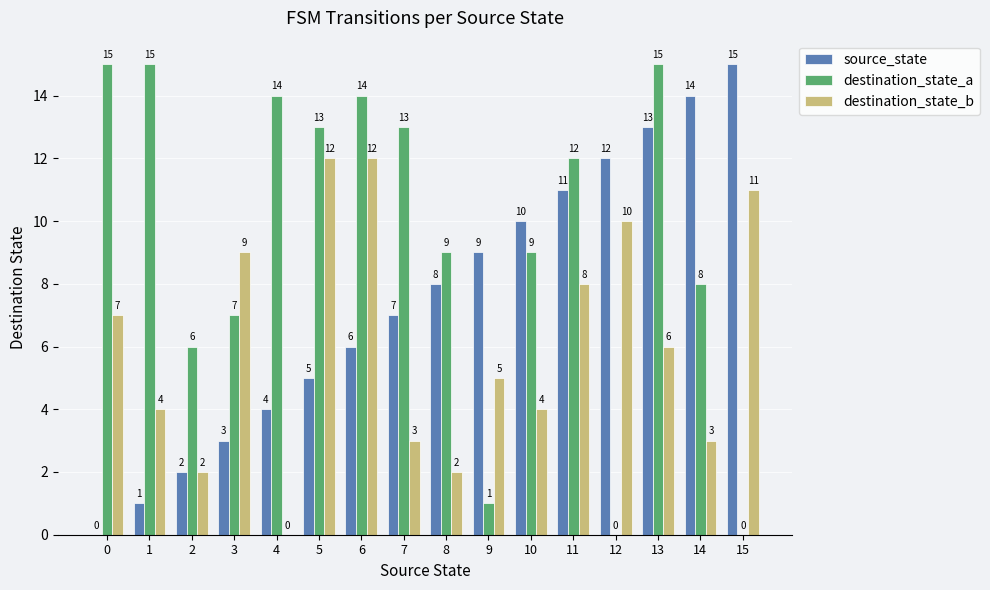

Between 2 and 15, which series saw the biggest shift?

source_state